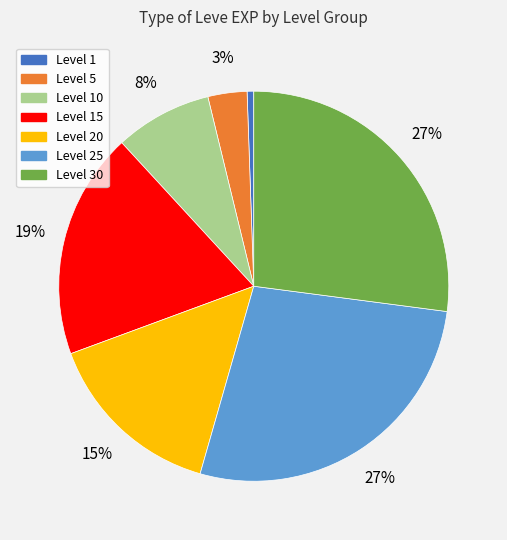

Count the number of slices in the pie.

7